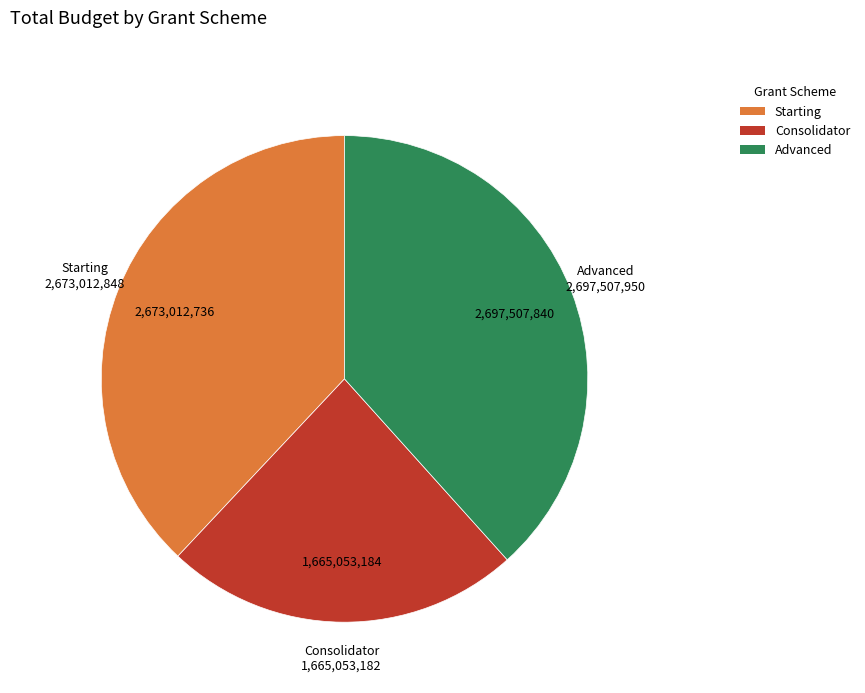

Is there a majority slice in this chart?

No